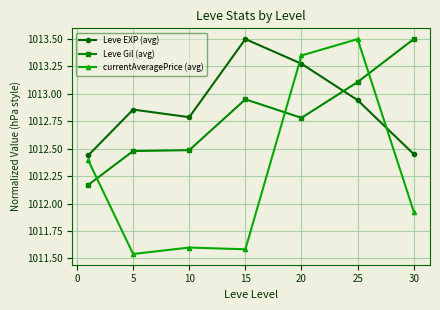

Which series has the widest spread of values?

currentAveragePrice (avg)